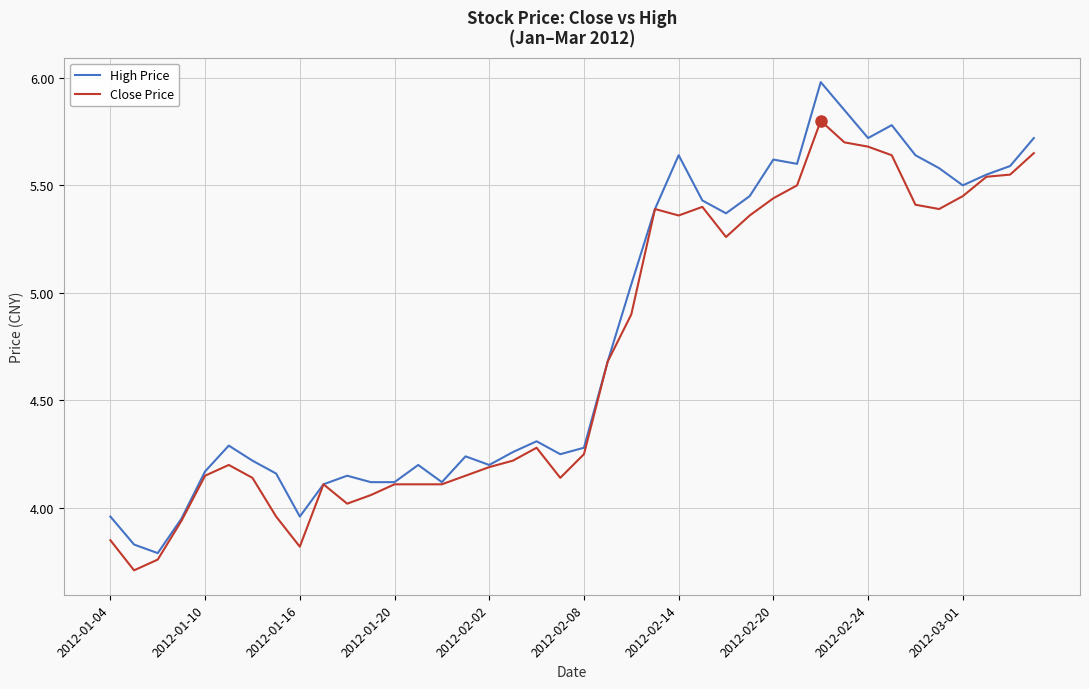

Rank the series by their average value, from lowest to highest.

Close Price, High Price